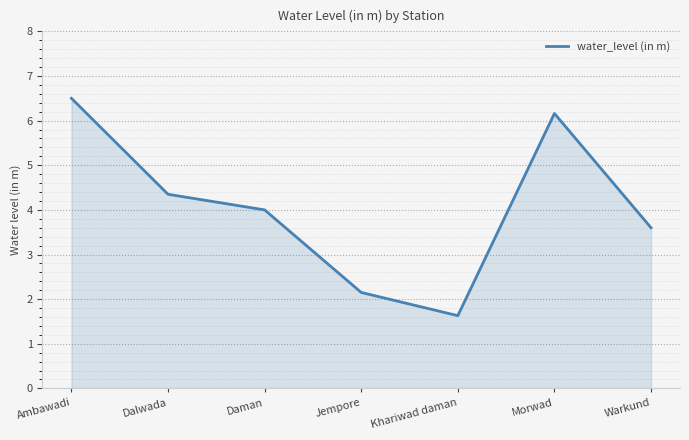

What position from the right is Jempore?

4